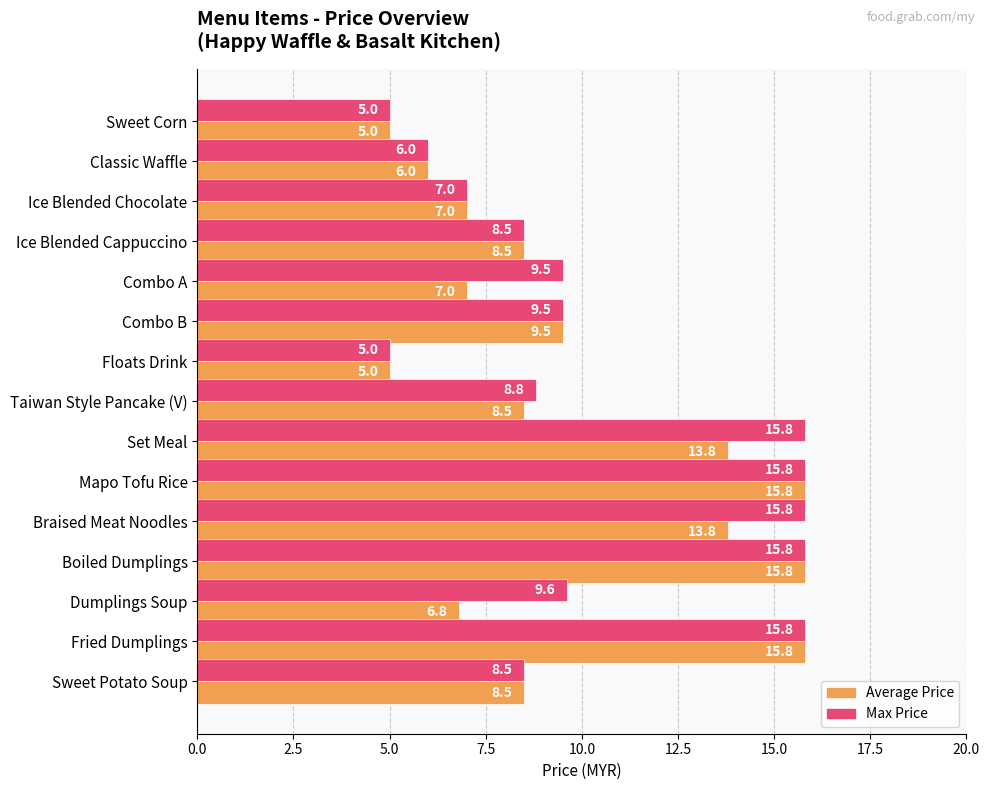

What is the smallest value displayed?

5.0